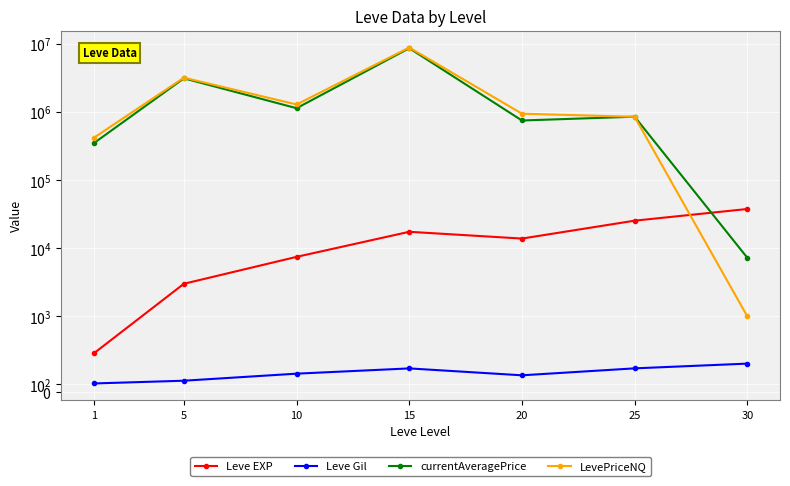

What is the value of the LevePriceNQ point at the 5th from the left?

946229.3